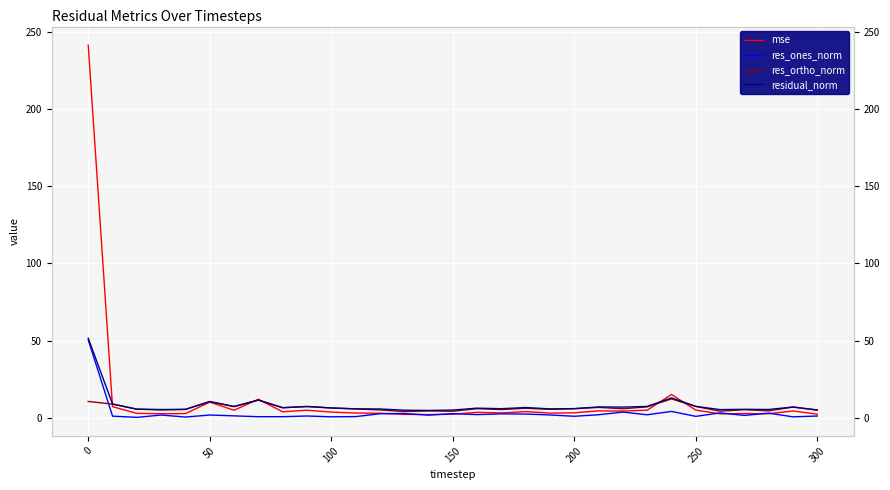

What is the minimum value shown in the chart?

0.3